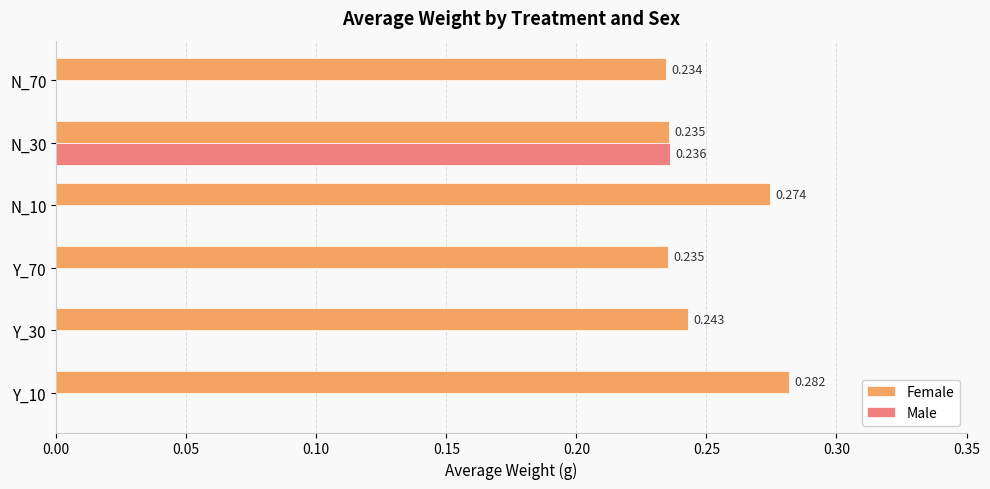

Which series has the largest total across all categories?

Female